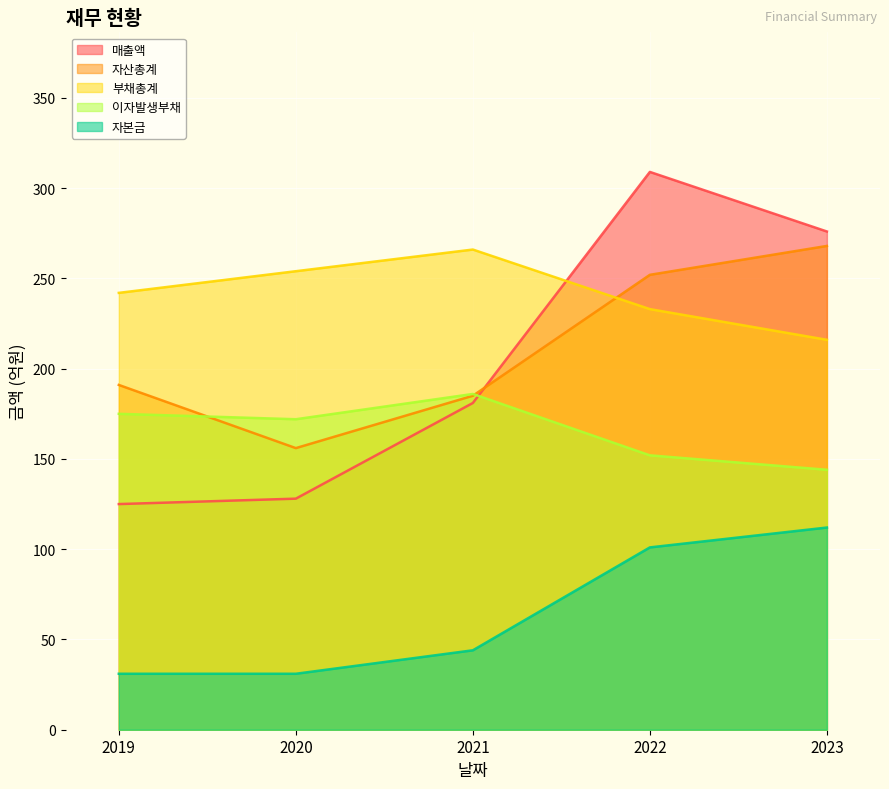

Does the chart display data point markers on the line(s)?

No